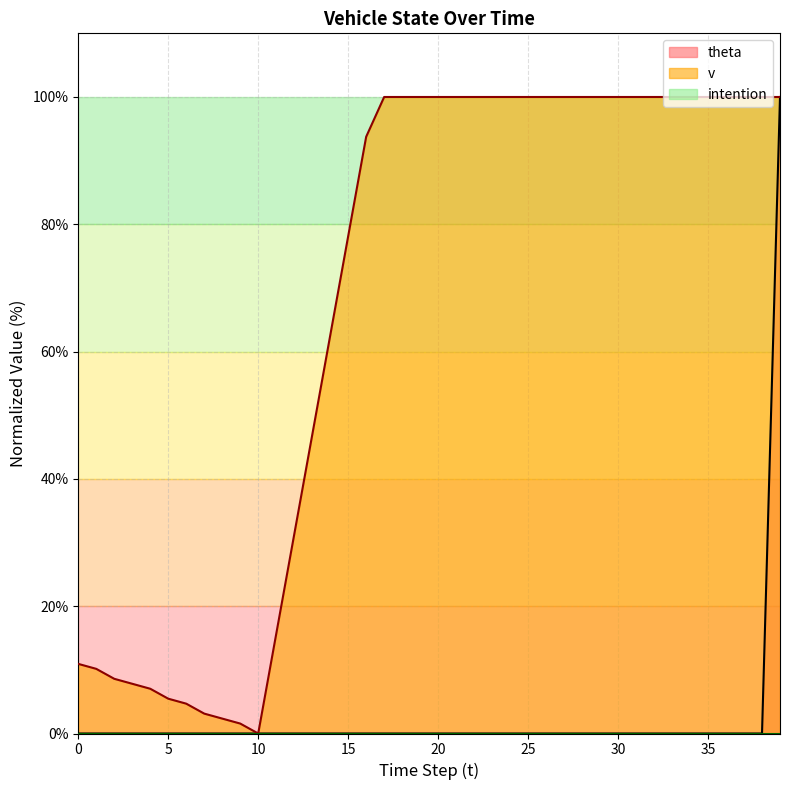

At which label is v closest to 49?

13